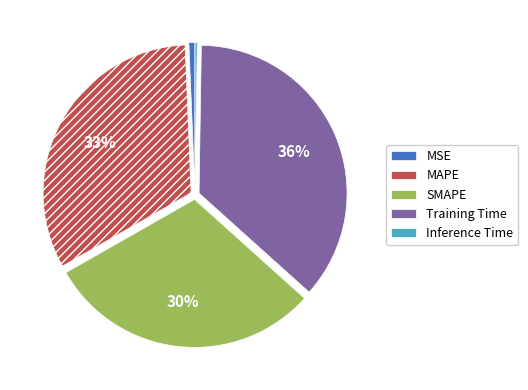

Is SMAPE the majority of the pie?

No